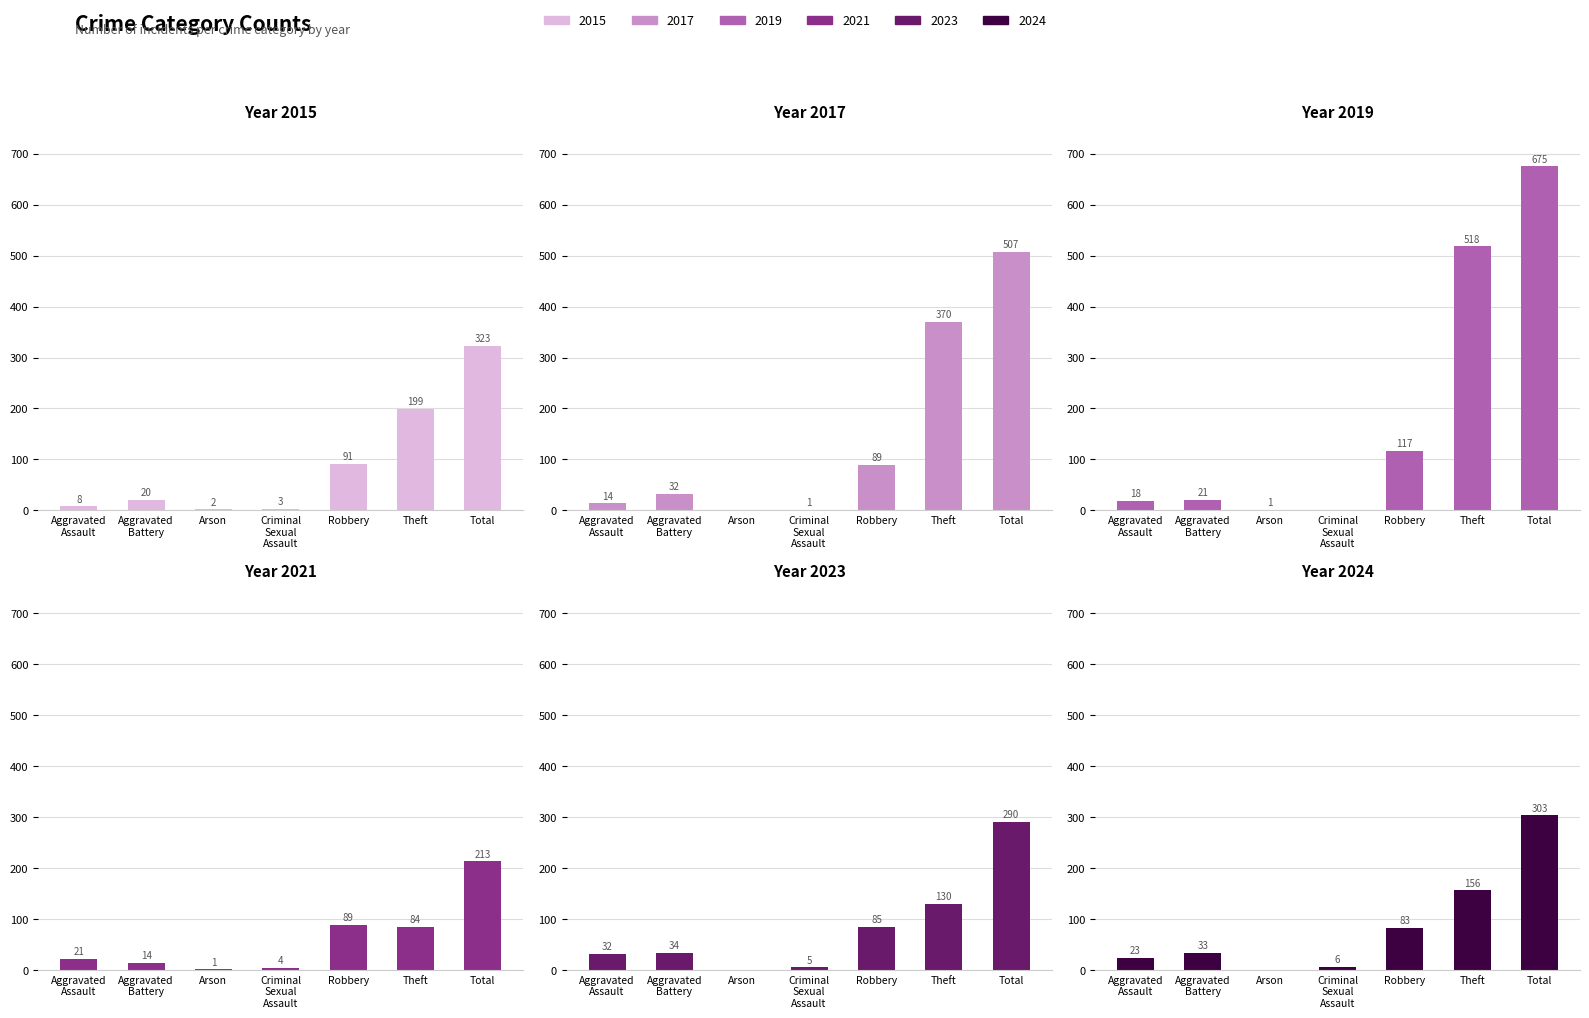

Reading right to left, list all the values displayed in this chart.

2015: Total=323	Theft=199	Robbery=91	Criminal Sexual Assault=3	Arson=2	Aggravated Battery=20	Aggravated Assault=8
2017: Total=507	Theft=370	Robbery=89	Criminal Sexual Assault=1	Arson=0	Aggravated Battery=32	Aggravated Assault=14
2019: Total=675	Theft=518	Robbery=117	Criminal Sexual Assault=0	Arson=1	Aggravated Battery=21	Aggravated Assault=18
2021: Total=213	Theft=84	Robbery=89	Criminal Sexual Assault=4	Arson=1	Aggravated Battery=14	Aggravated Assault=21
2023: Total=290	Theft=130	Robbery=85	Criminal Sexual Assault=5	Arson=0	Aggravated Battery=34	Aggravated Assault=32
2024: Total=303	Theft=156	Robbery=83	Criminal Sexual Assault=6	Arson=0	Aggravated Battery=33	Aggravated Assault=23